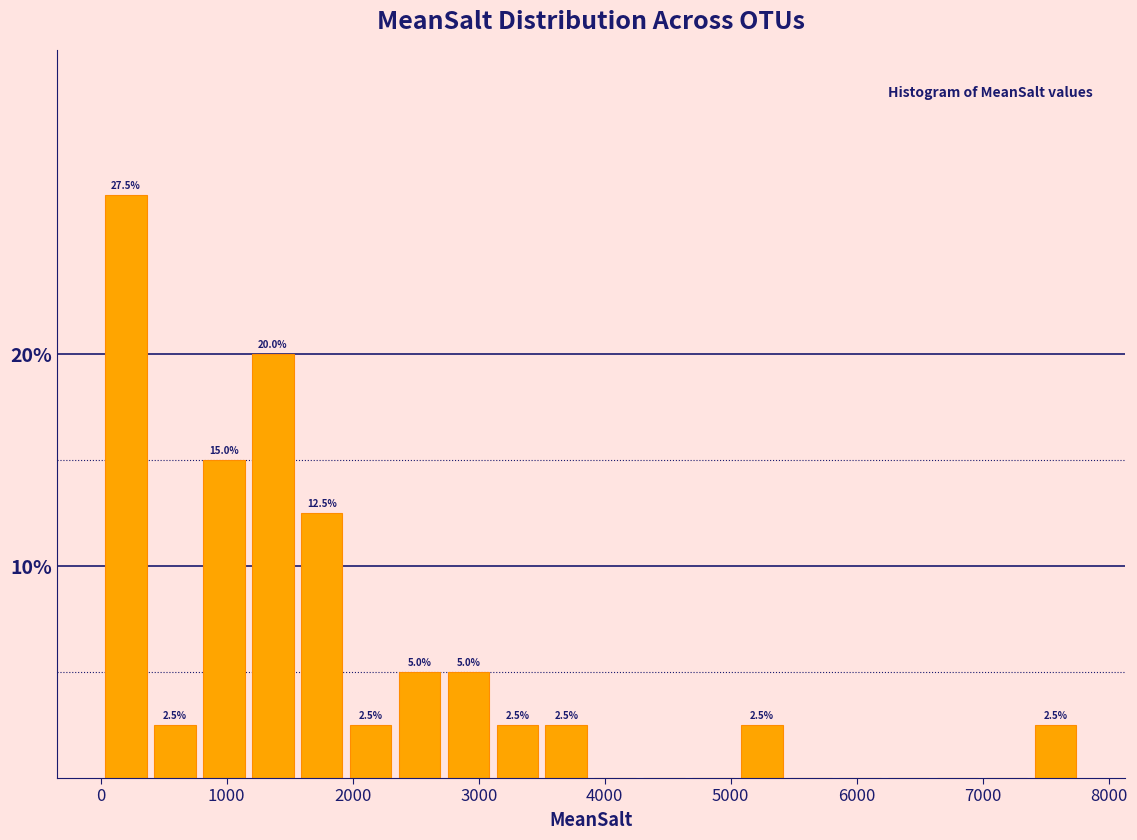

Around what value on the x-axis is the tallest bar? Give the approximate position of its centre, as read against the axis.

200